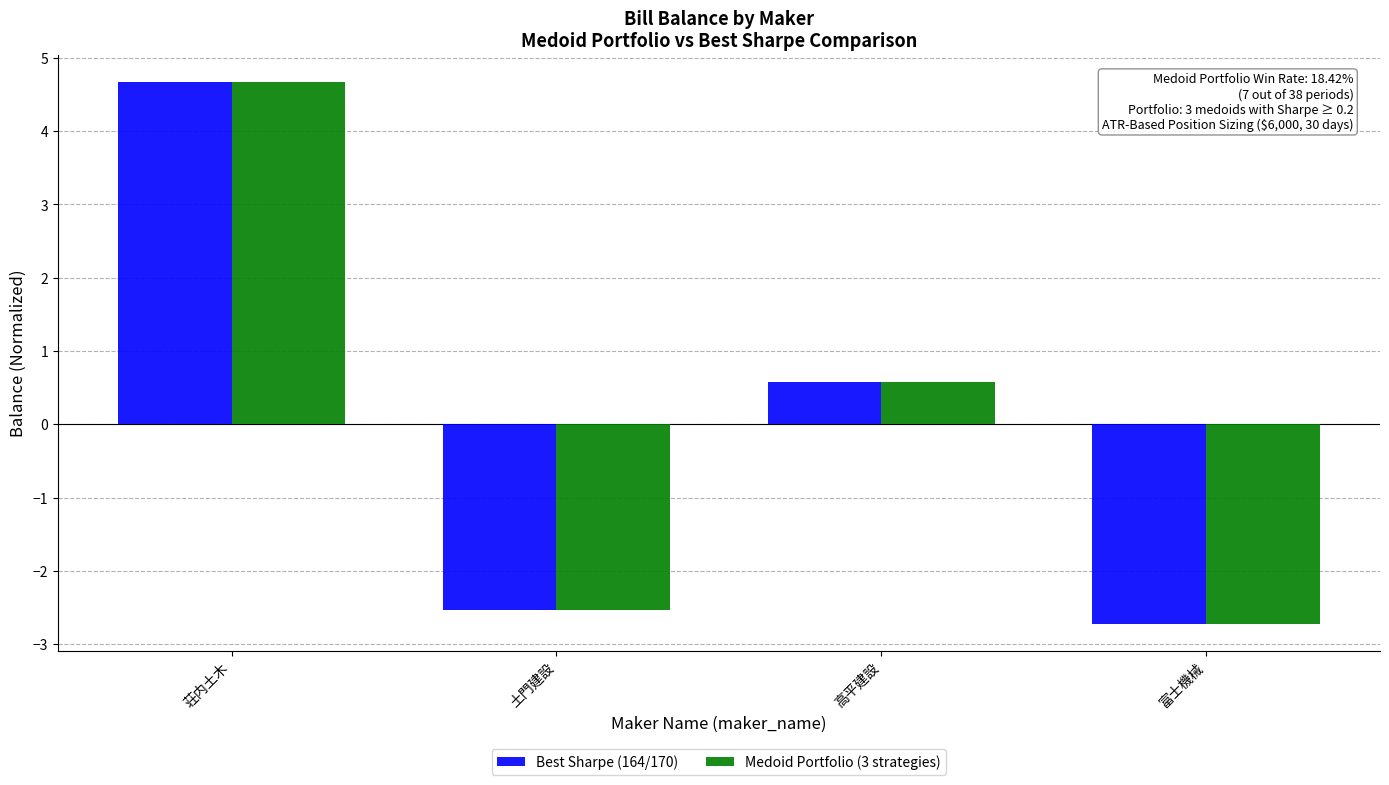

What is the value of the Best Sharpe (164/170) bar at the 4th from the left?

-2.7